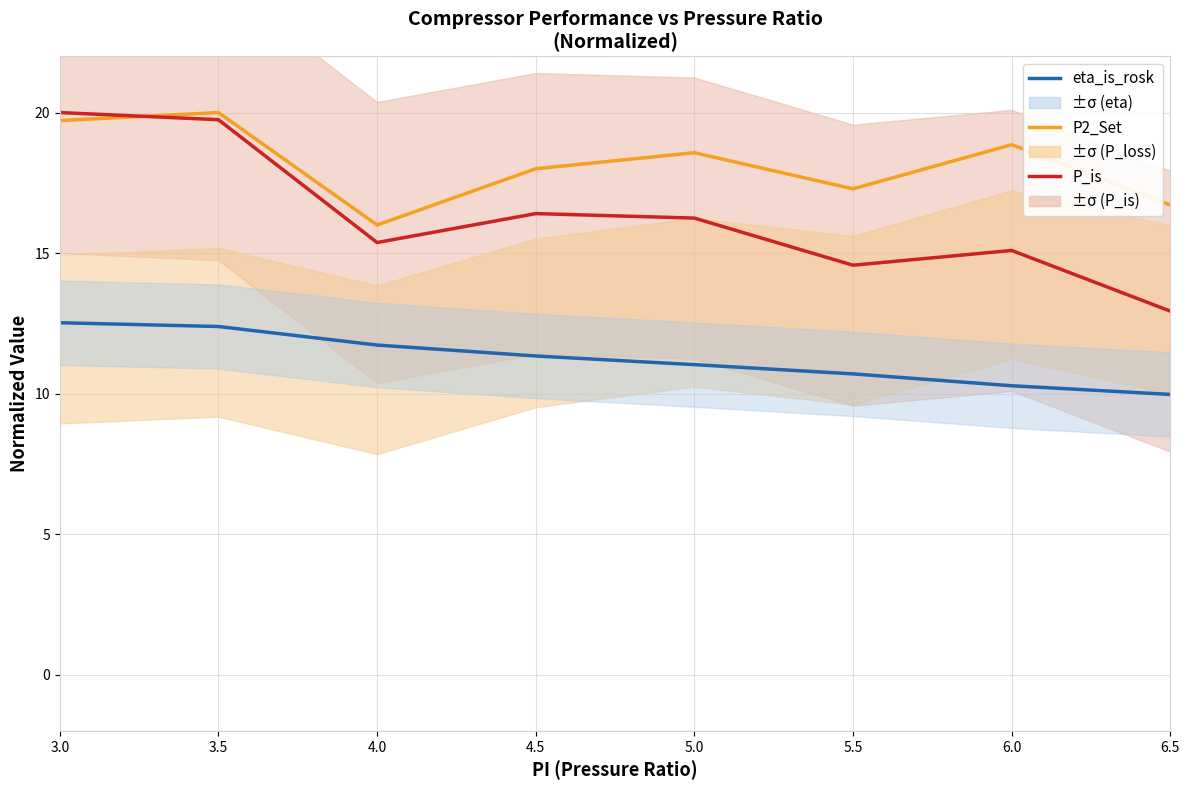

What are all the series names shown in the legend?

eta_is_rosk, P2_Set, P_is